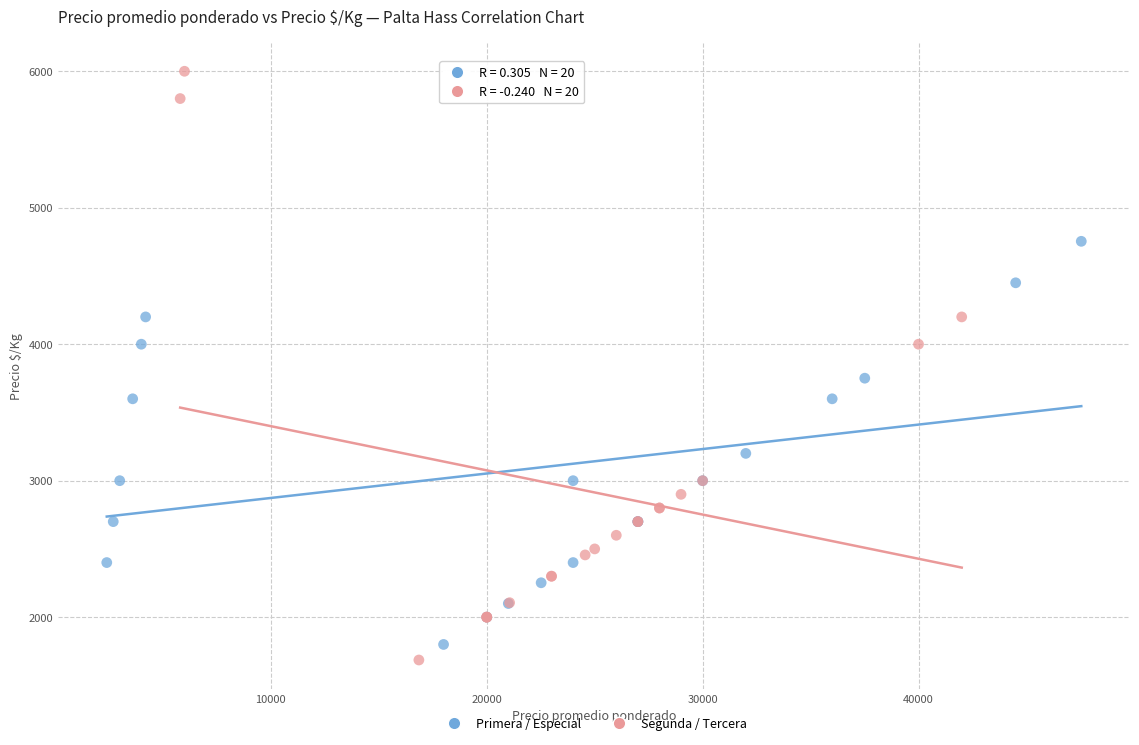

Which series has the largest Y range (max minus min)?

Segunda / Tercera